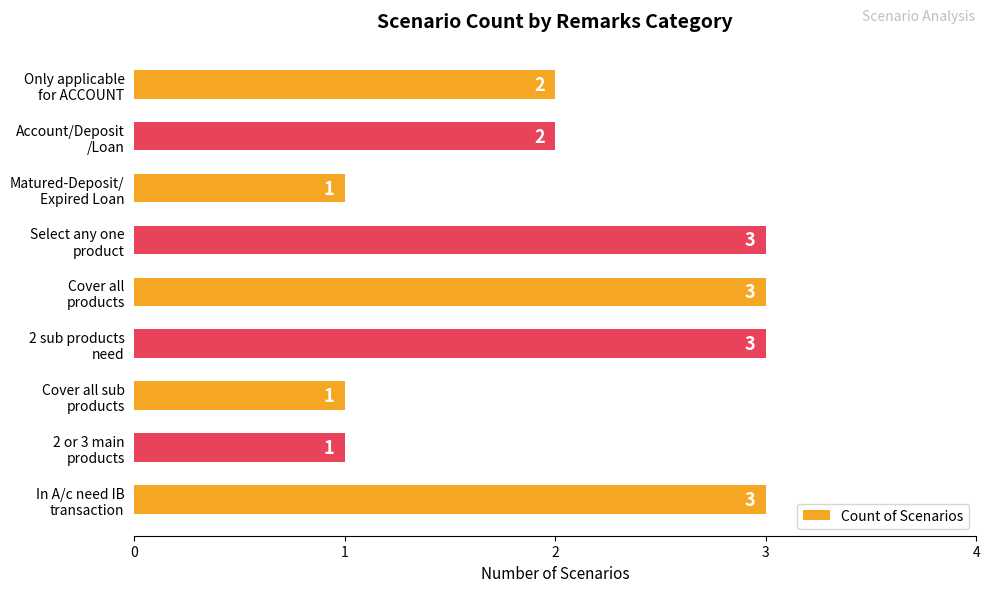

Reading top to bottom, list all the values displayed in this chart.

2	2	1	3	3	3	1	1	3